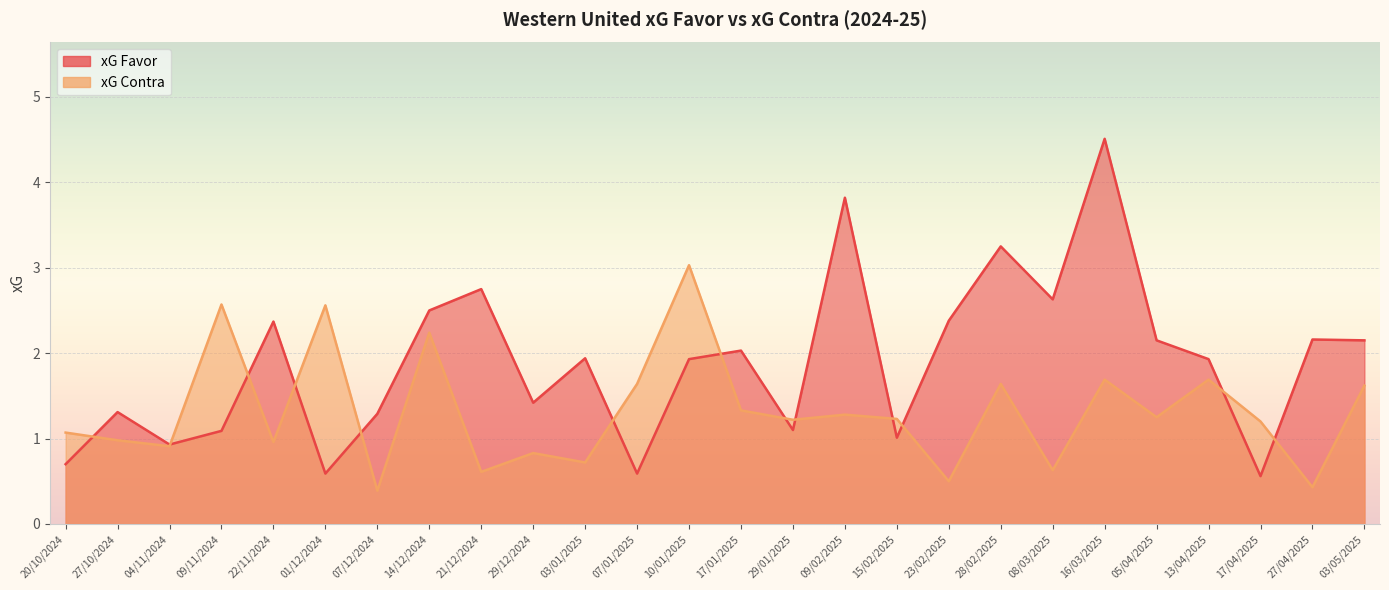

Which series changed the most between 17/01/2025 and 15/02/2025?

xG Favor